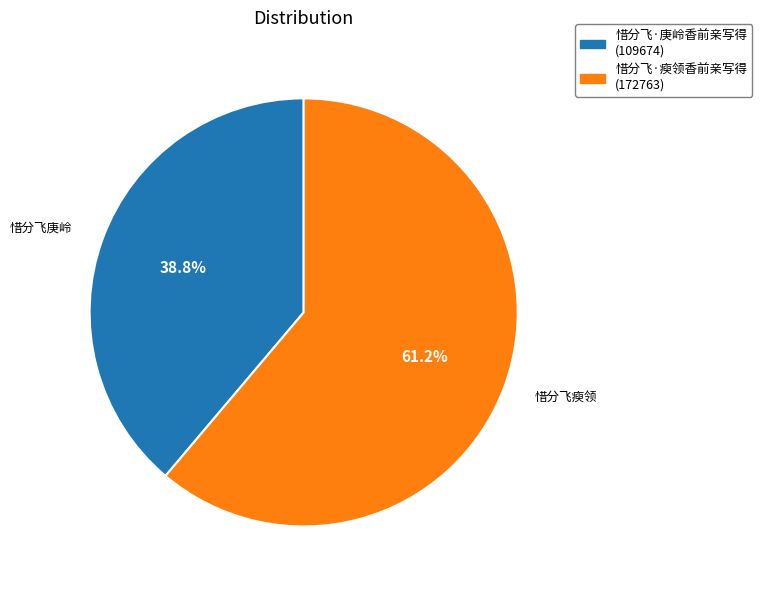

What percentage is the 惜分飞·庚岭香前亲写得 slice, to the nearest percent?

39%